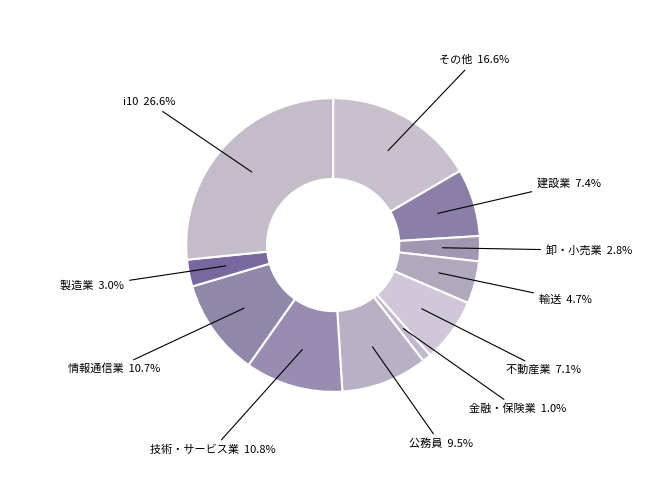

How many segments does this pie chart have?

11